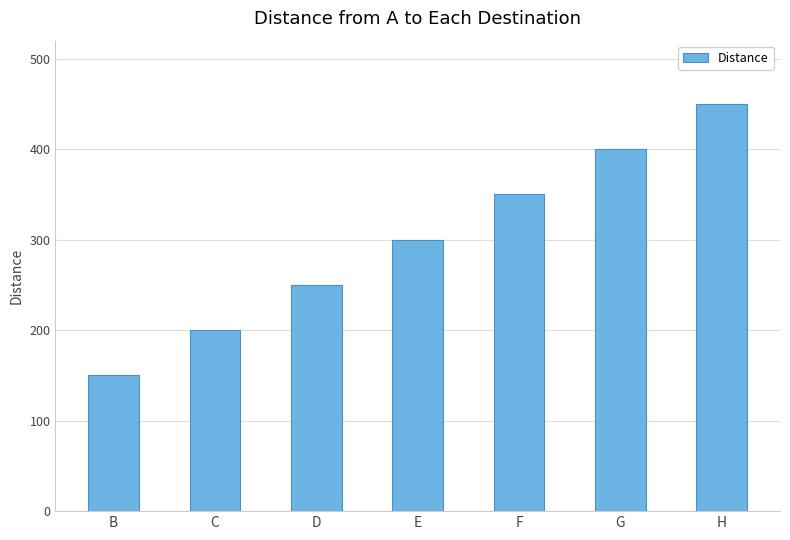

How many categories are shown in the chart?

7